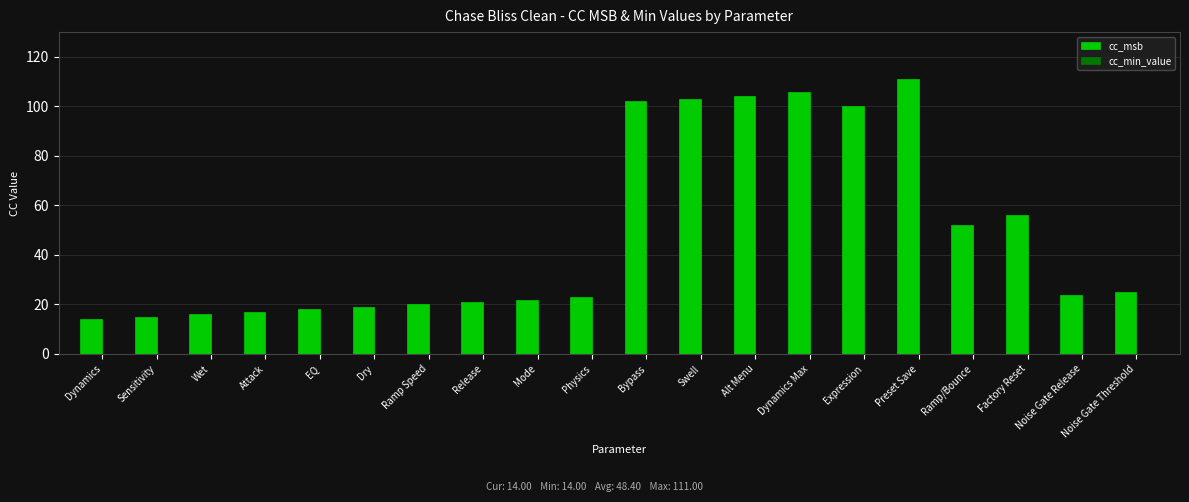

What is the sum of all values?

968